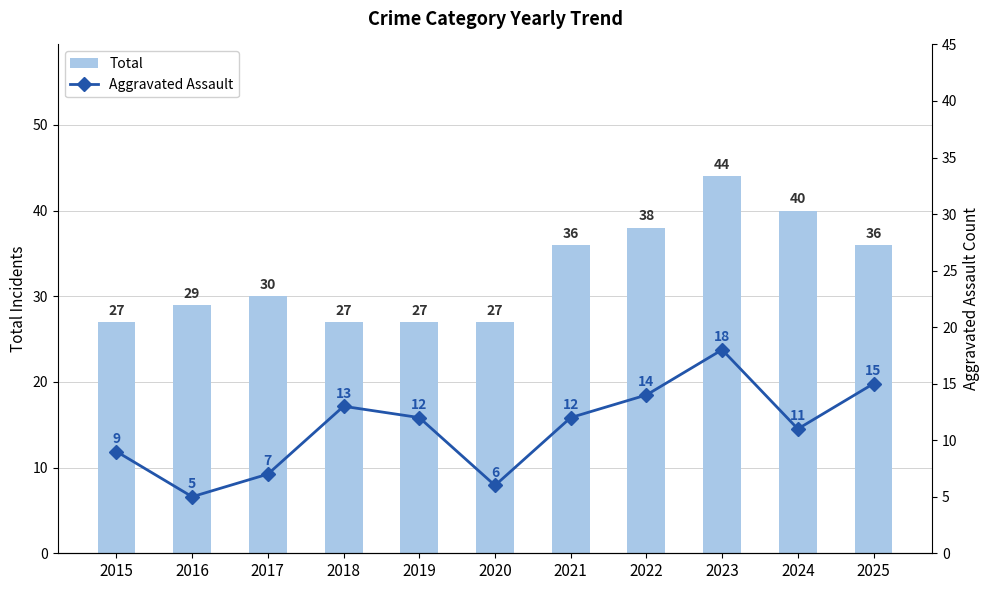

What is the sum of all Aggravated Assault values?

122